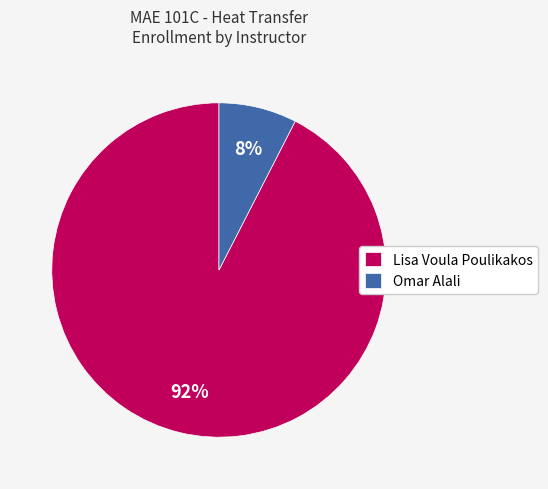

Which category has the biggest portion of the pie?

Lisa Voula Poulikakos